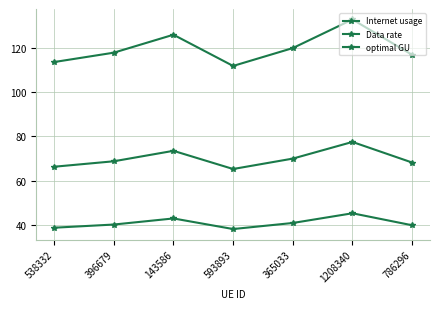

Rank the series by their maximum value, from highest to lowest.

Internet usage, optimal GU, Data rate